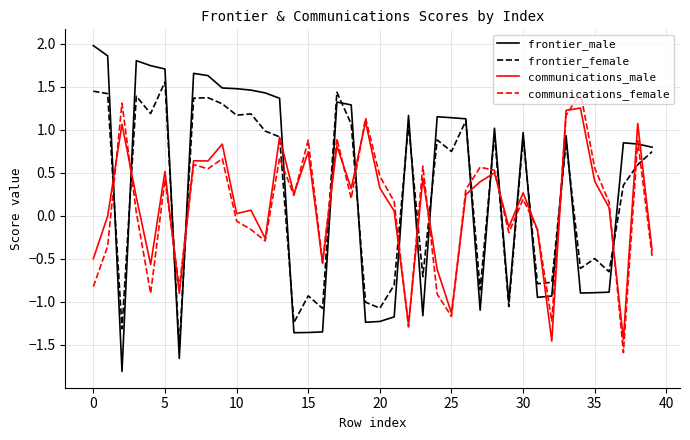

What is the difference between the second highest and second lowest values in the communications_female series?

2.6